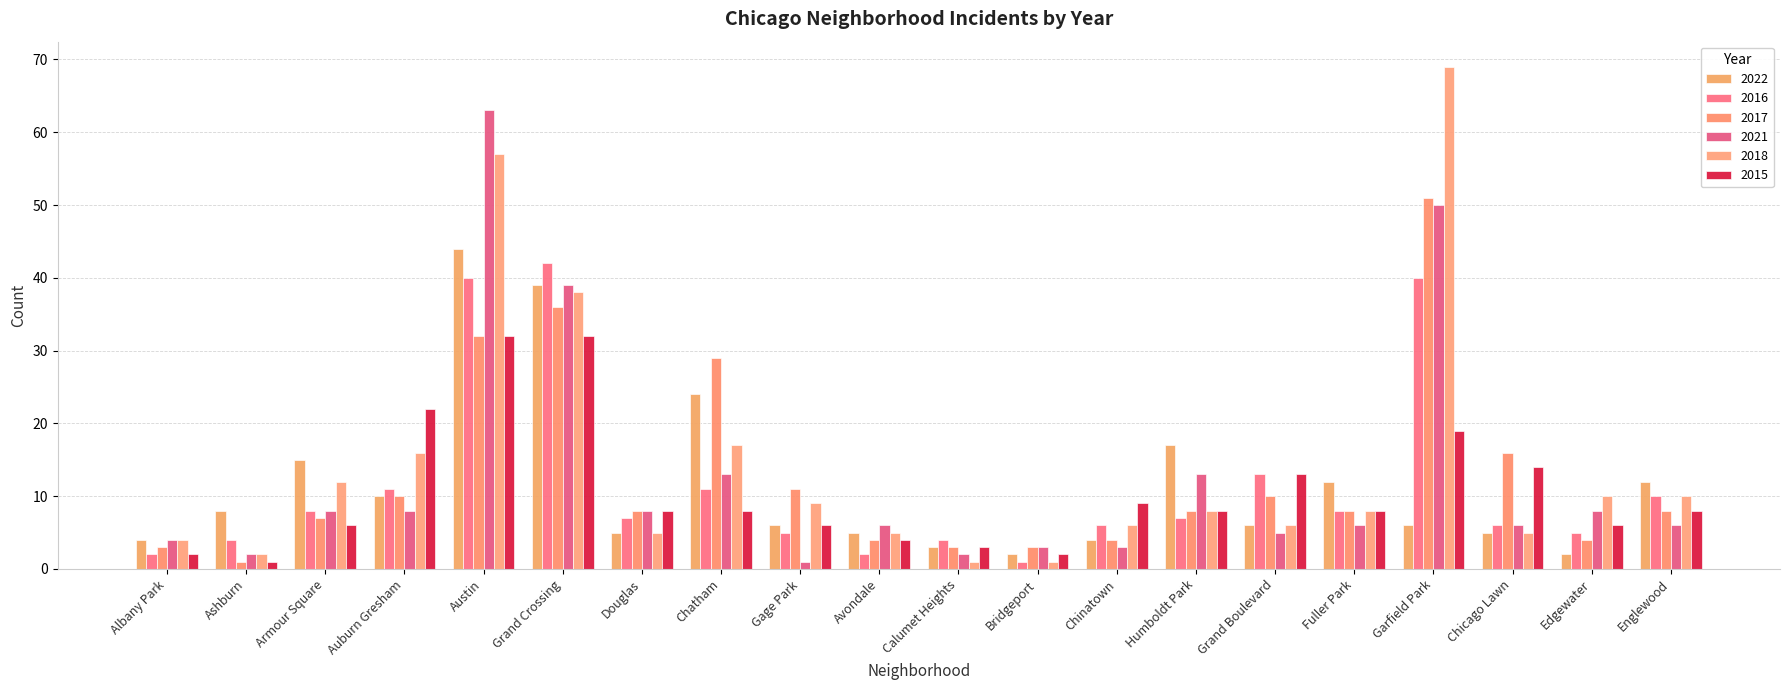

How many data points does each series have?

20